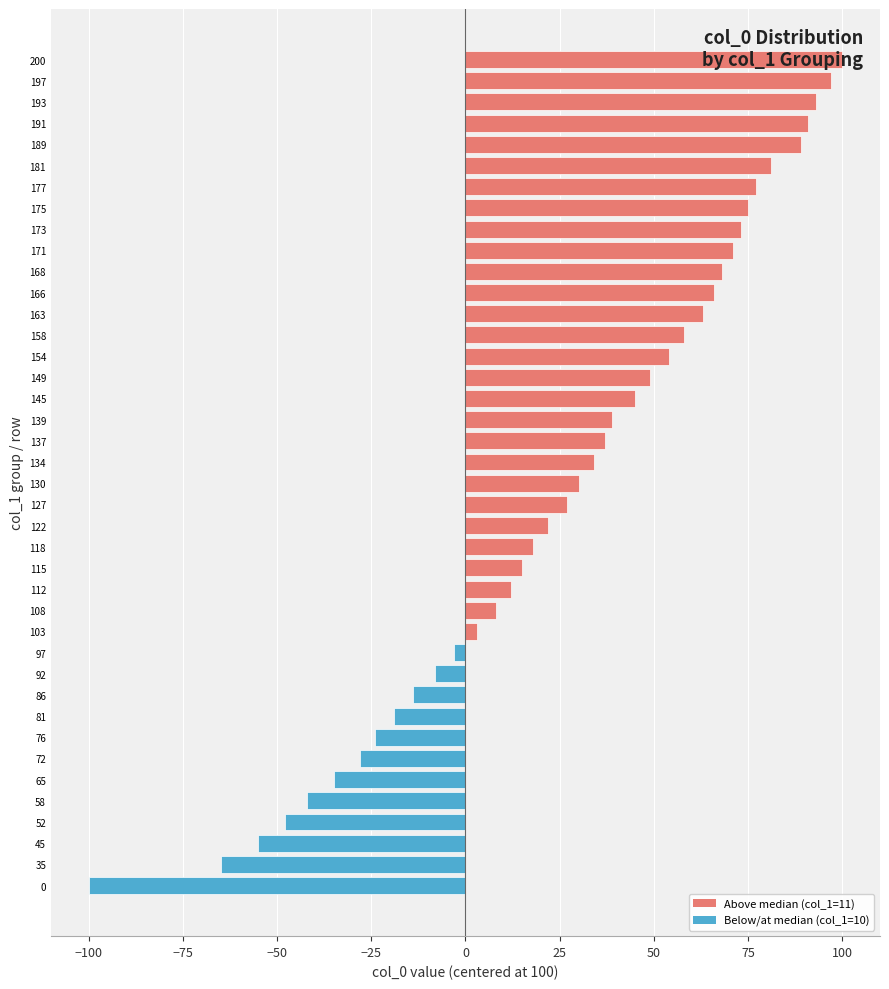

What is the change in value from 154 to 171?

+17